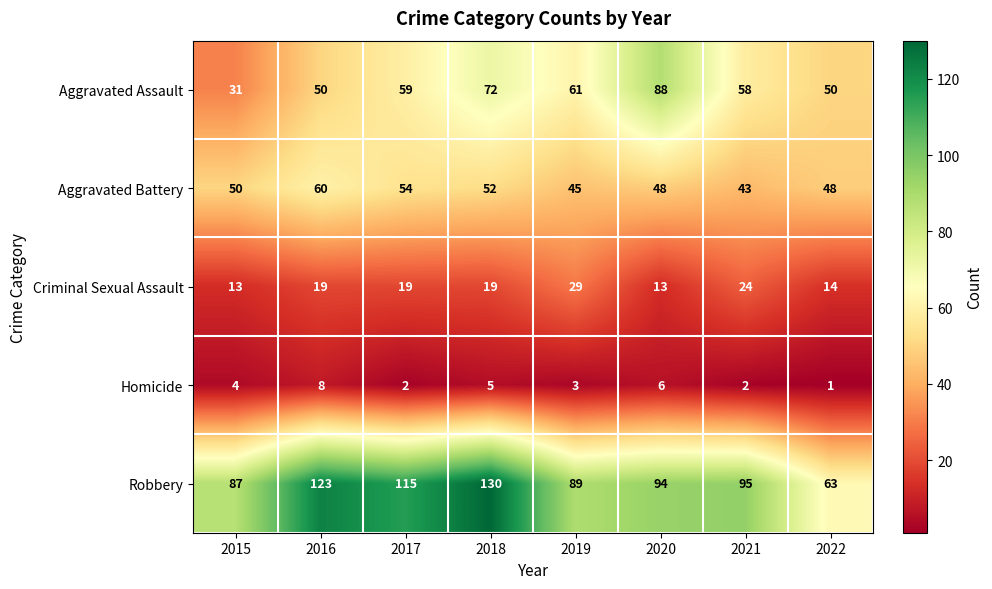

What is the difference between the Robbery values at 2022 and 2019?

26